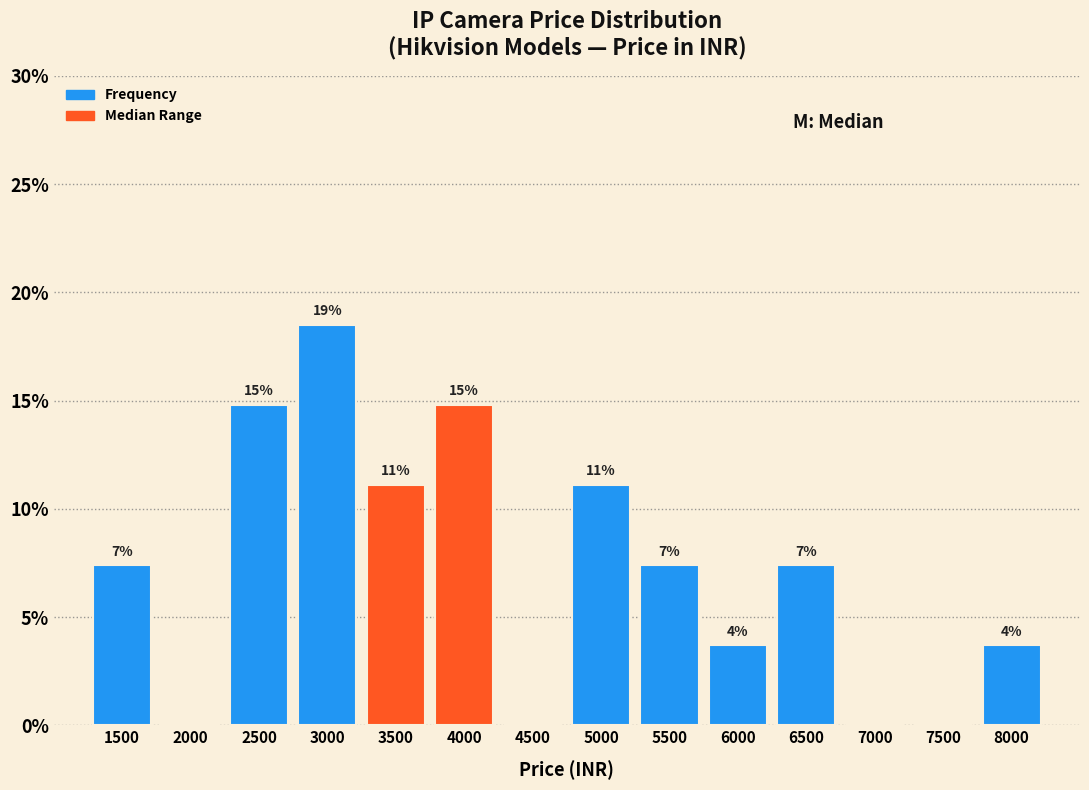

Are the bars horizontal?

No